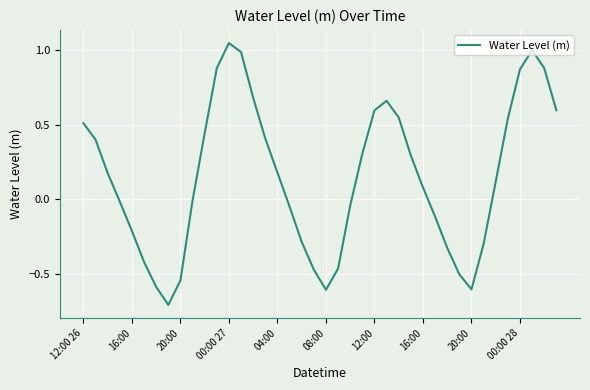

What is the difference between the maximum and minimum values?

1.7